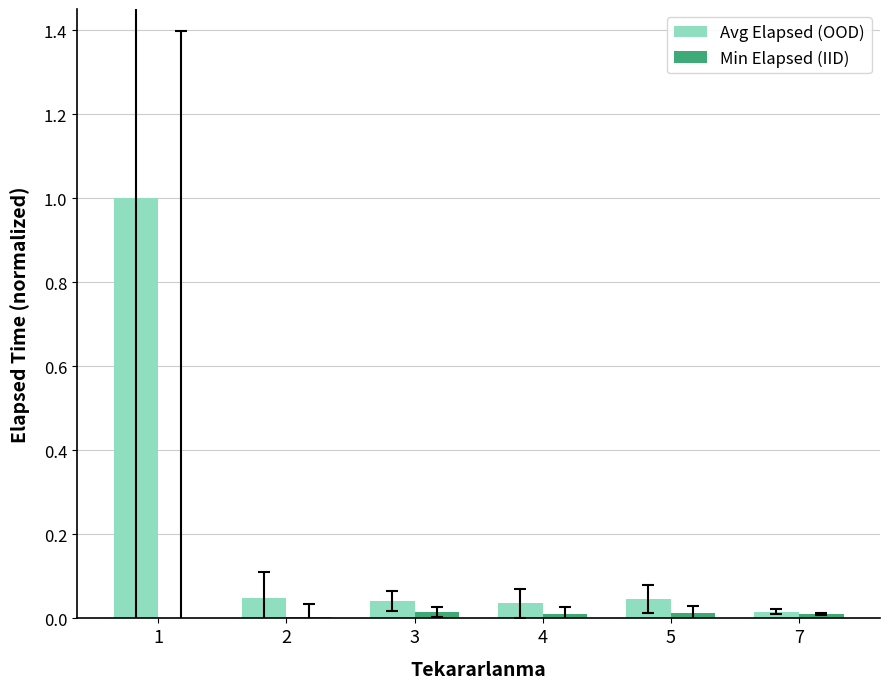

Which series changed the most between 1 and 4?

Avg Elapsed (OOD)